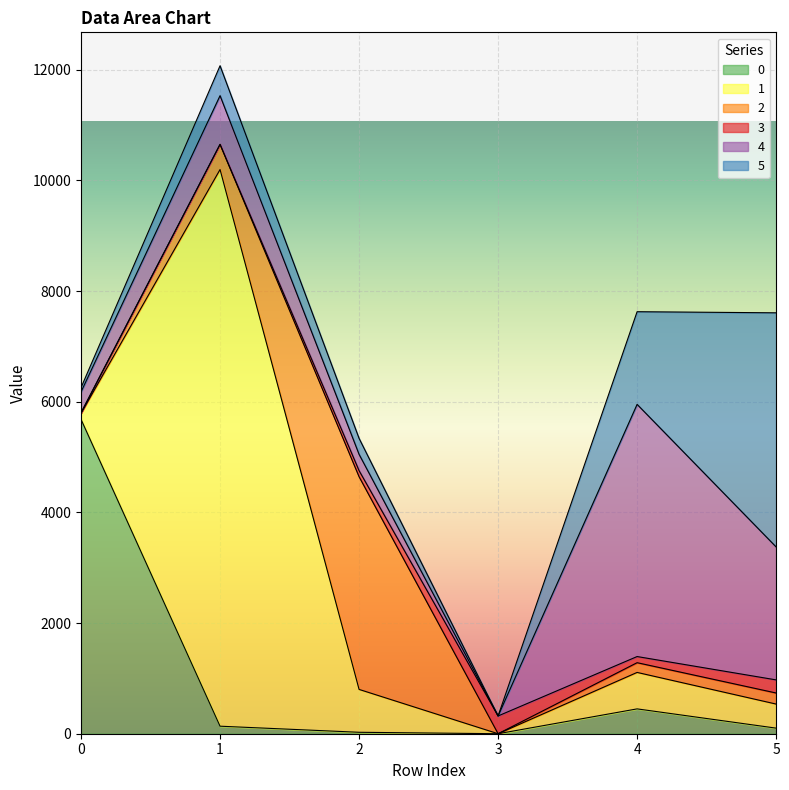

Reading right to left, extract all data points from this chart.

0: 101	449	0	26	136	5682
1: 435	659	0	775	10062	110
2: 200	176	0	3844	455	2
3: 237	111	321	110	0	10
4: 2403	4558	0	295	880	375
5: 4232	1675	0	289	541	77